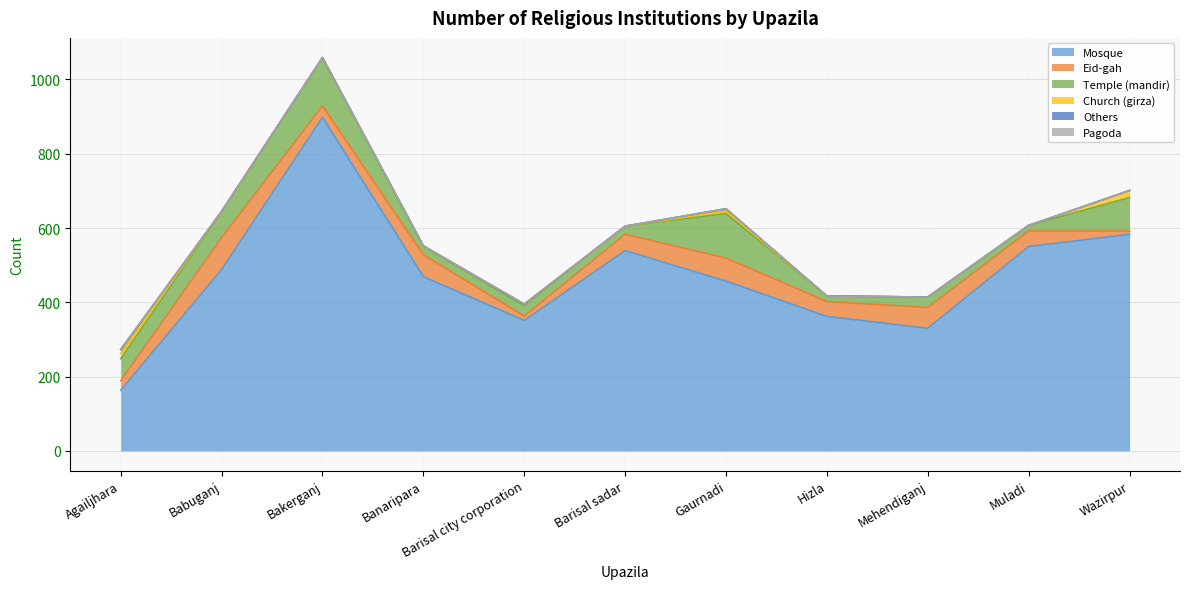

What is the label of the 8th point from the right?

Banaripara